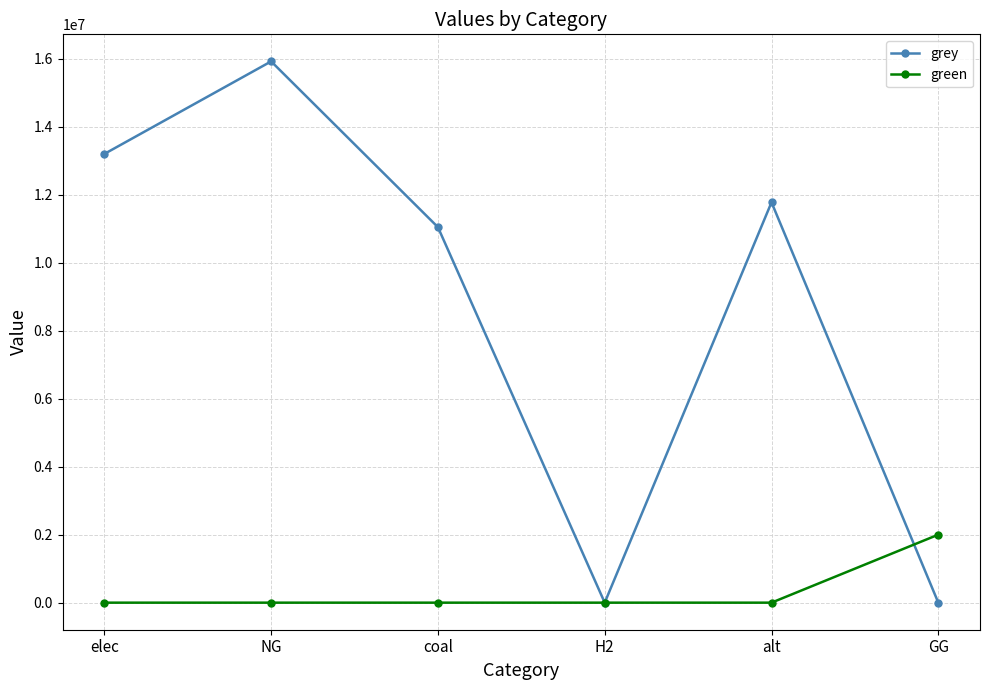

Reading left to right, extract all data points from this chart.

grey: 13195441.5	15916567.6	11041856.3	0.0	11772527.4	0.0
green: 0.0	0.0	0.0	0.0	0.0	2000000.0